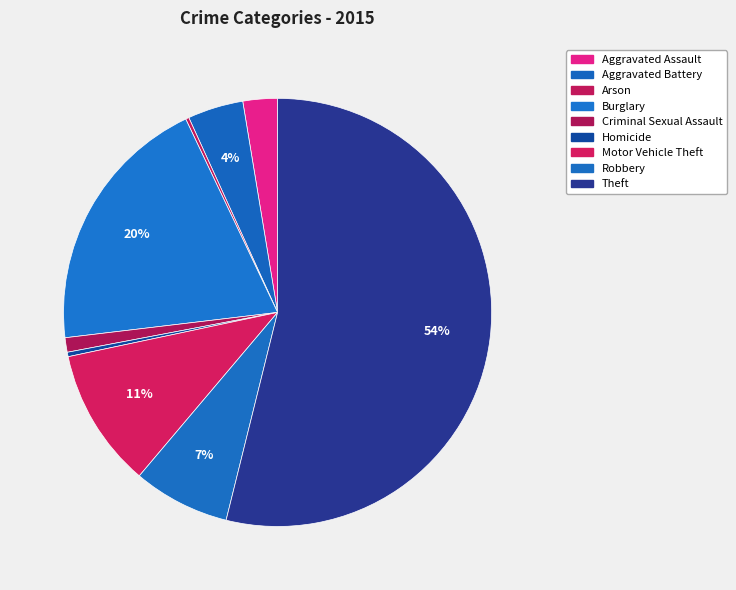

Which has a higher value, Aggravated Assault or Criminal Sexual Assault?

Aggravated Assault